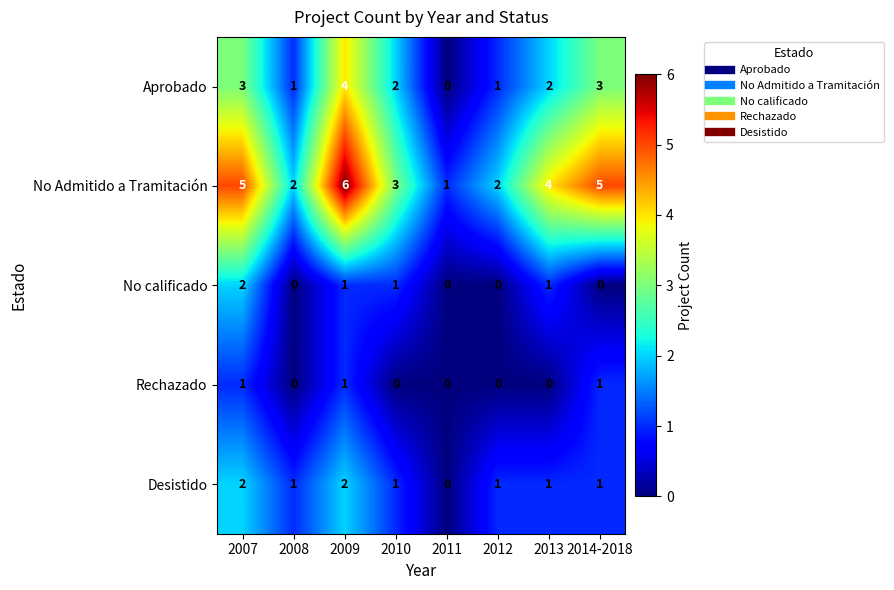

Count the Desistido values in the range 1 to 2.

7